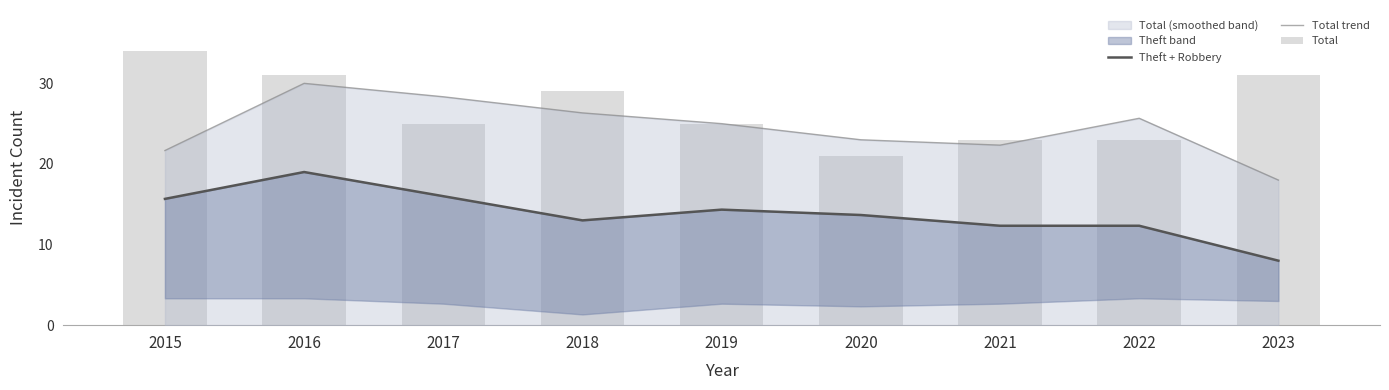

How many categories are shown in the chart?

9